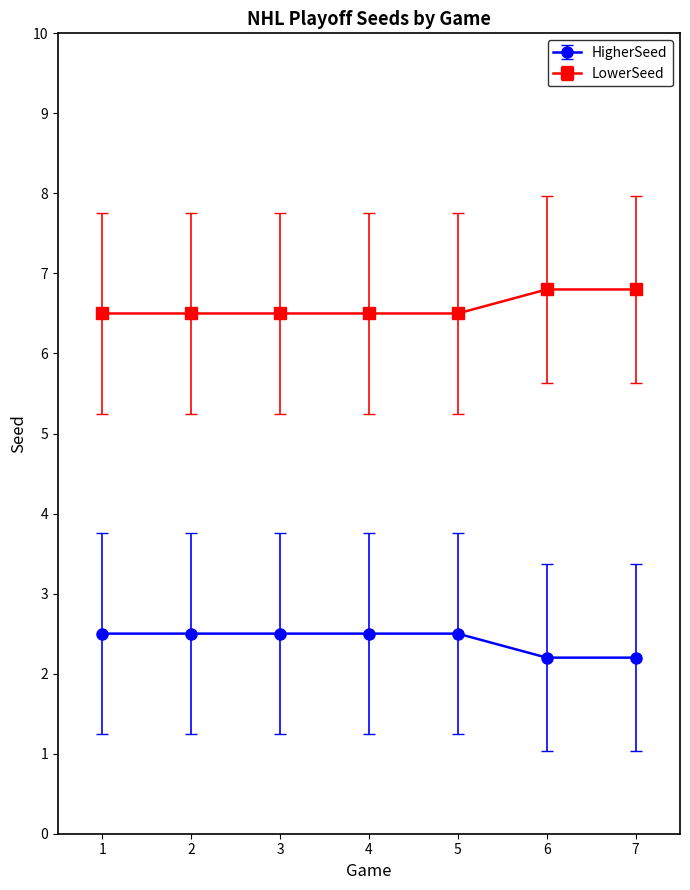

Reading left to right, list all the values displayed in this chart.

HigherSeed: 1=2.5	2=2.5	3=2.5	4=2.5	5=2.5	6=2.2	7=2.2
LowerSeed: 1=6.5	2=6.5	3=6.5	4=6.5	5=6.5	6=6.8	7=6.8